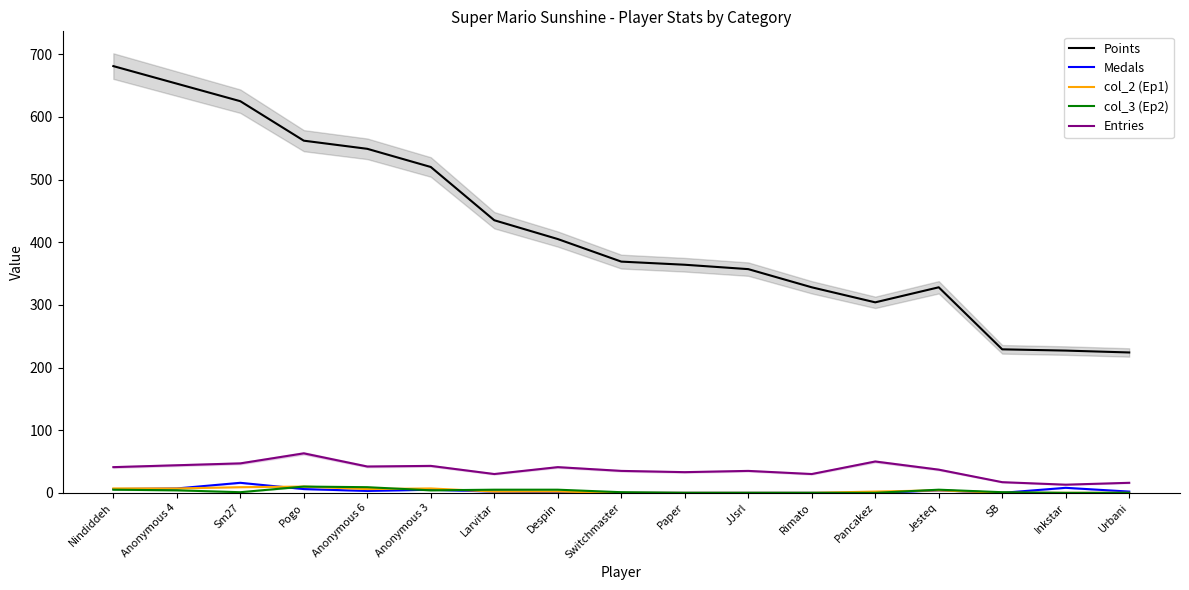

True or false: col_2 (Ep1) and Points intersect in this chart.

False